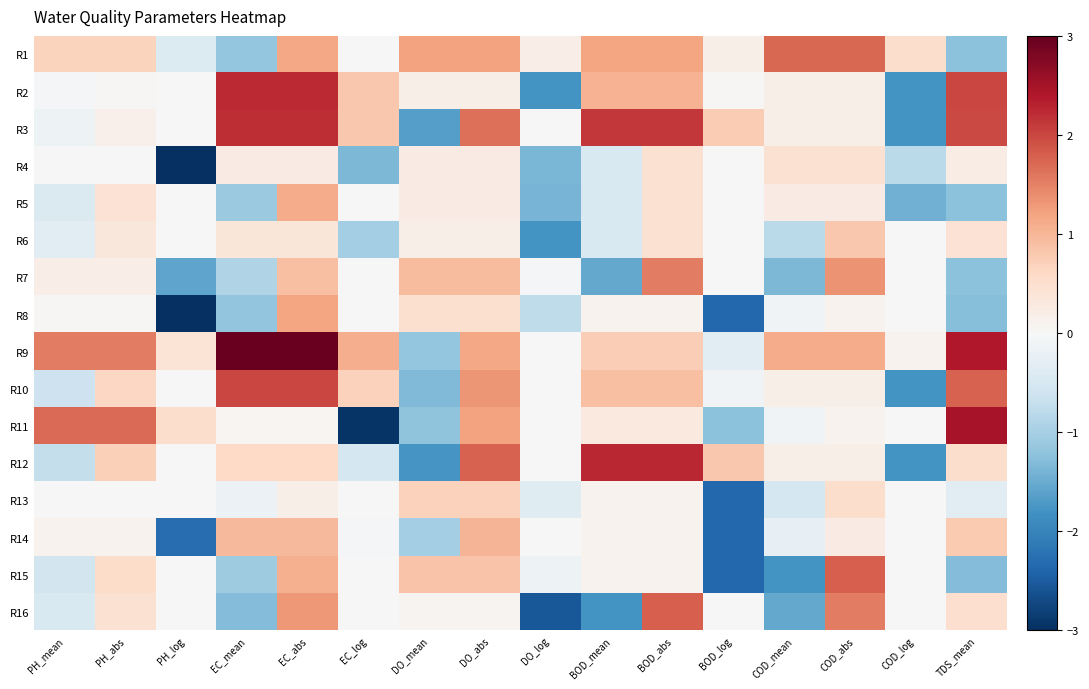

At which category is the sum across all series the highest?

EC_abs